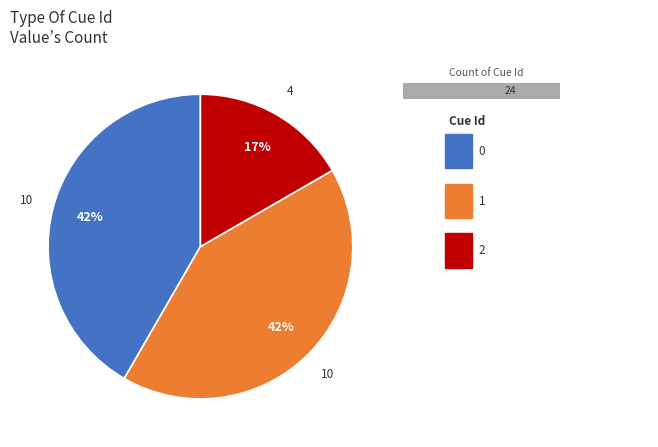

Which has a higher value, 2 or 1?

1